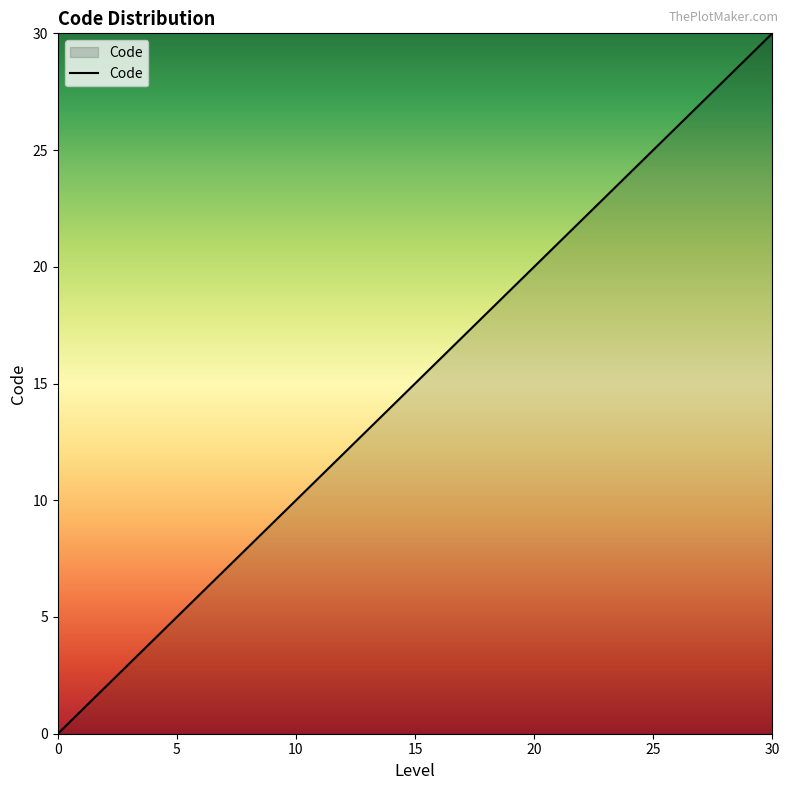

What is the greatest value displayed?

30